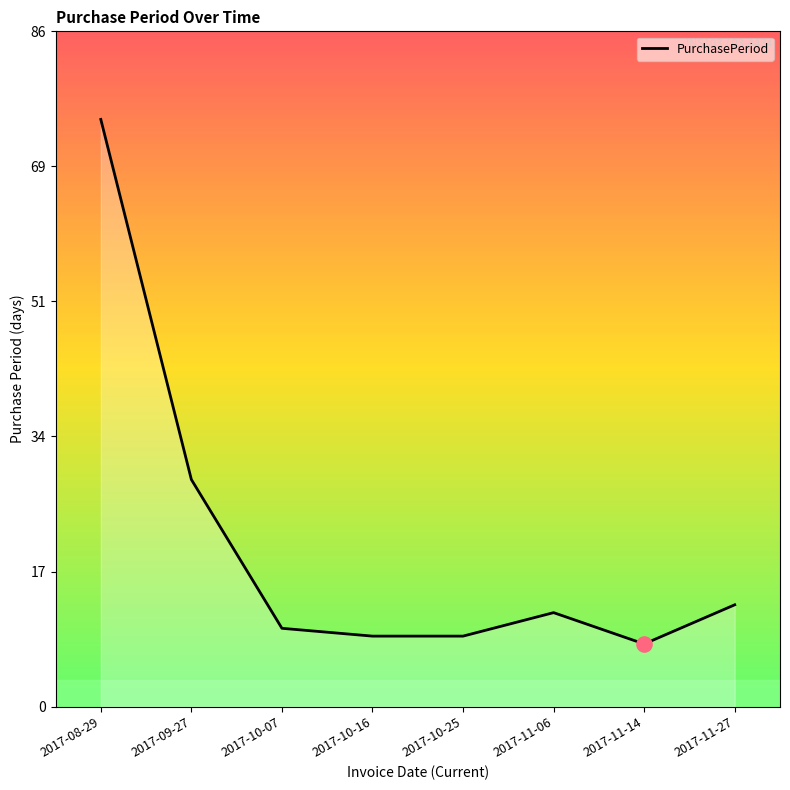

What is the change in value from 2017-08-29 to 2017-09-27?

-46